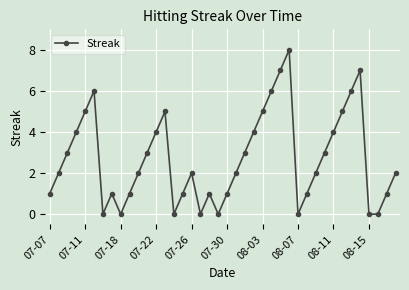

True or false: there are more than 2 points higher than both neighbors.

True